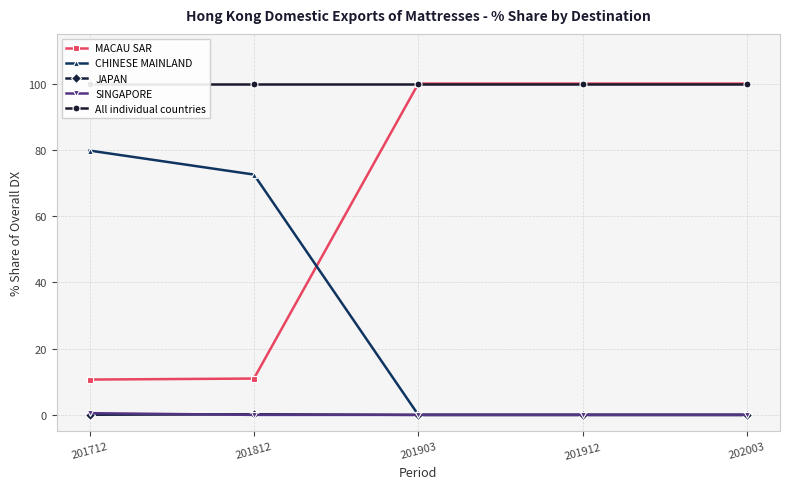

How many data points does each series have?

5